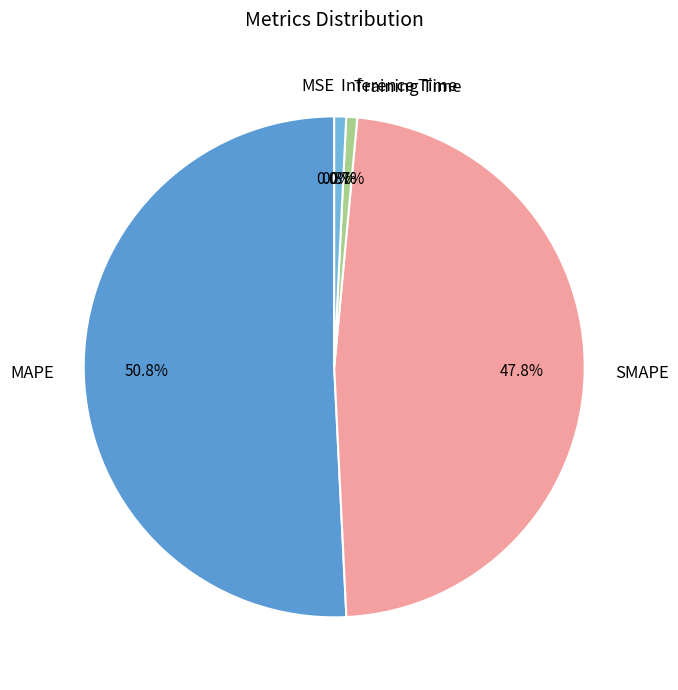

True or false: MAPE accounts for 42% of the total.

False